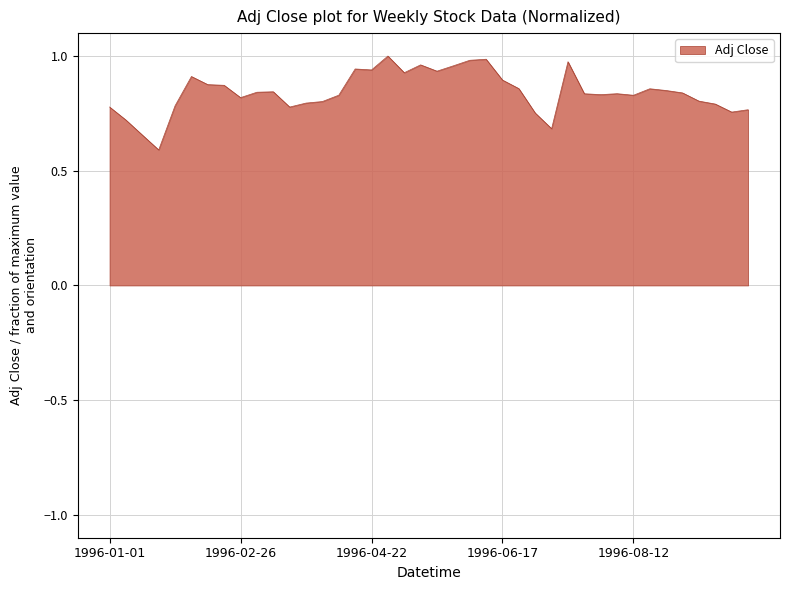

What is the minimum value shown in the chart?

0.6